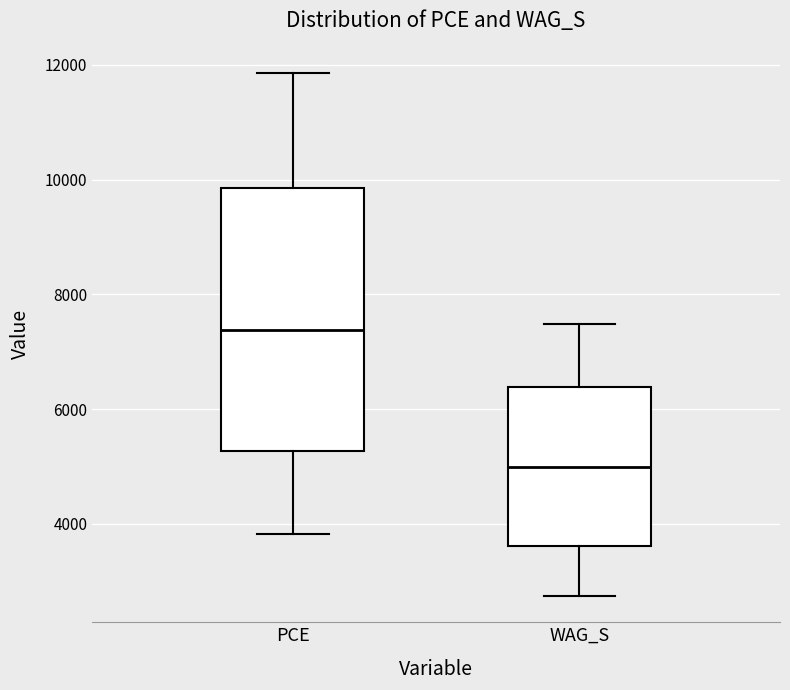

Reading left to right, transcribe this box plot: for each box, give where its median line is, the range the box spans, and where its two whiskers end, as read against the y-axis. The values are not printed on the chart, so give them approximately, as read against the axis.

PCE: median 7400, box 5200 to 9800, whiskers 3800 to 11800
WAG_S: median 5000, box 3600 to 6400, whiskers 2800 to 7400